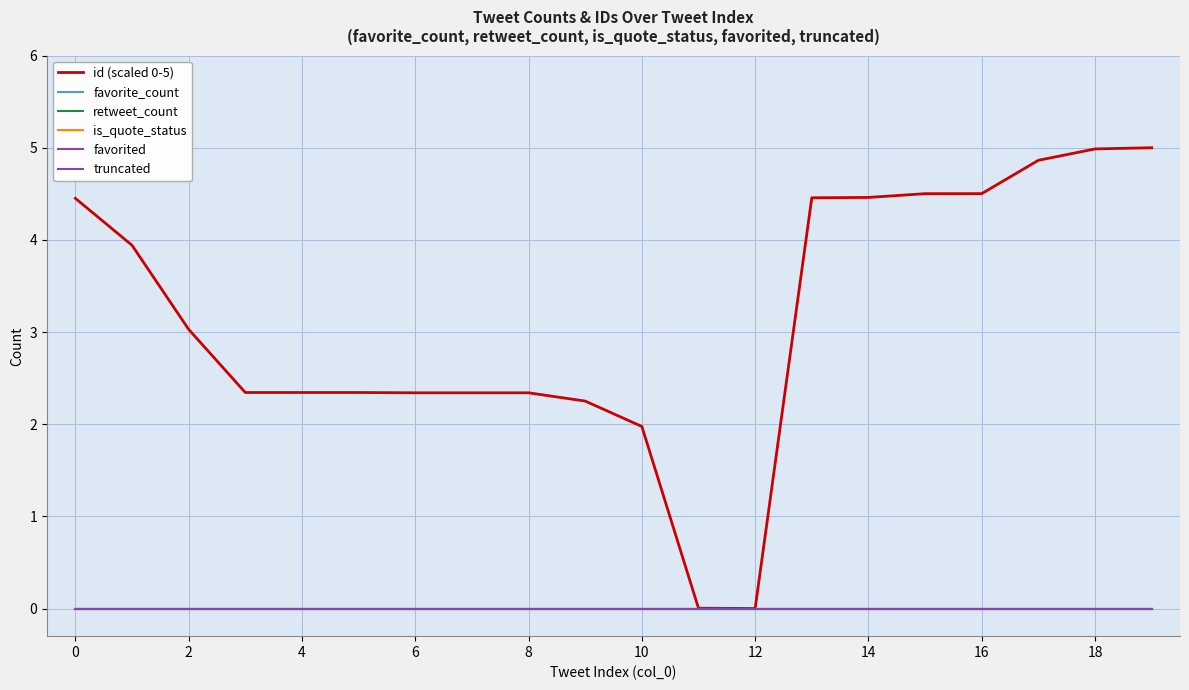

Does the chart have visible grid lines?

Yes